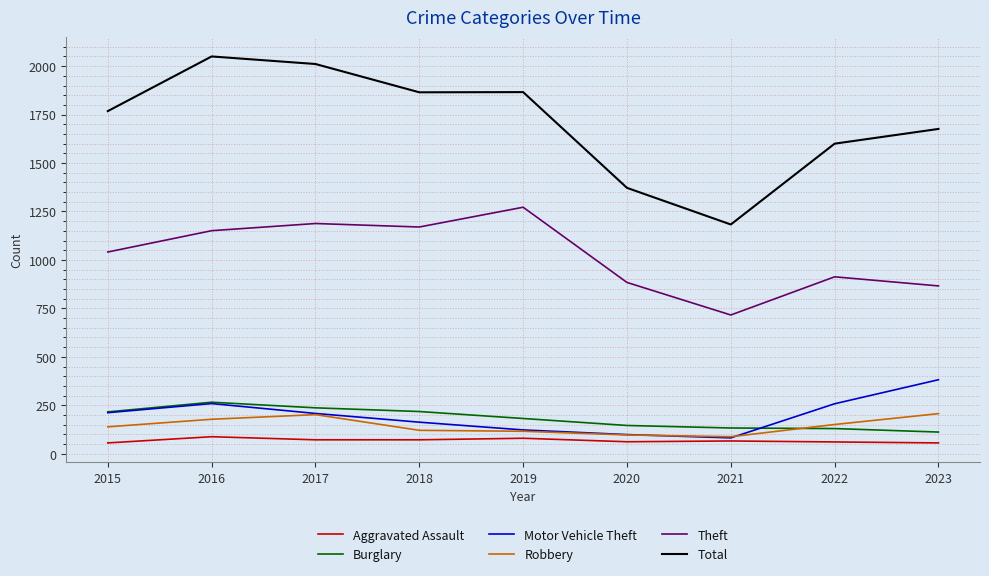

What is the greatest value displayed?

2050